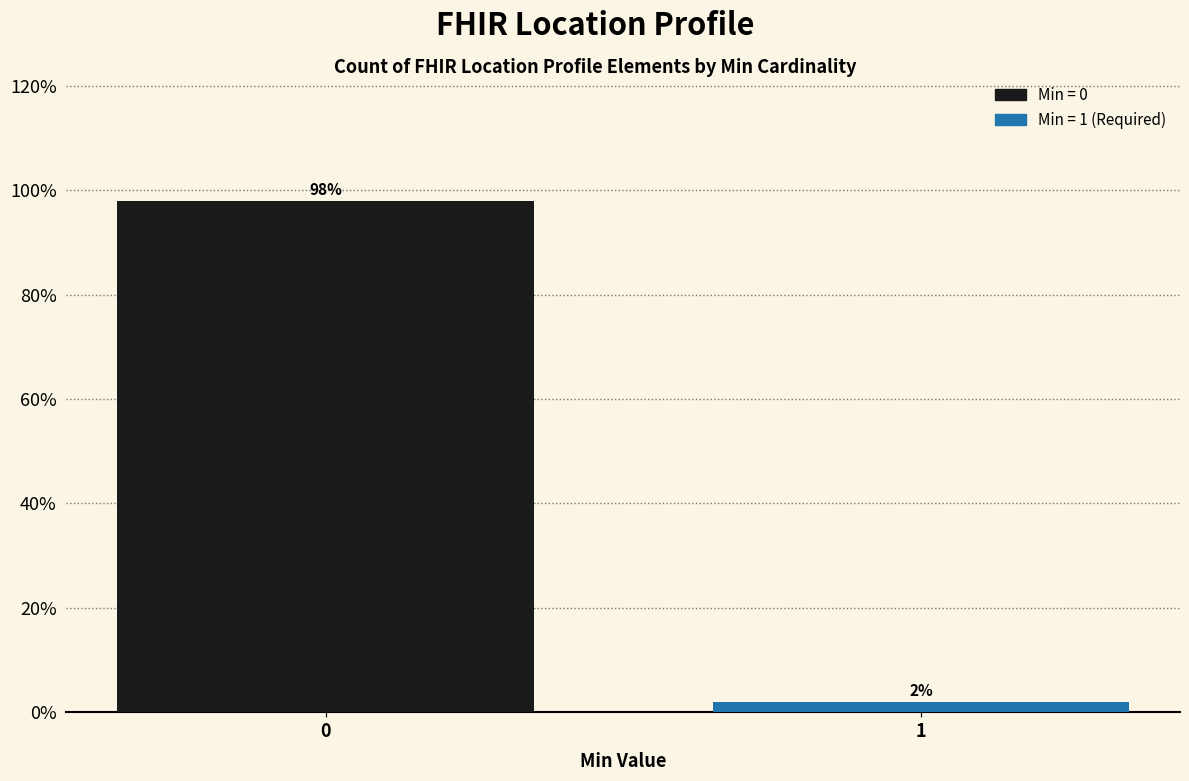

Reading left to right, what are all the values shown in this chart?

0=98.0	1=2.0